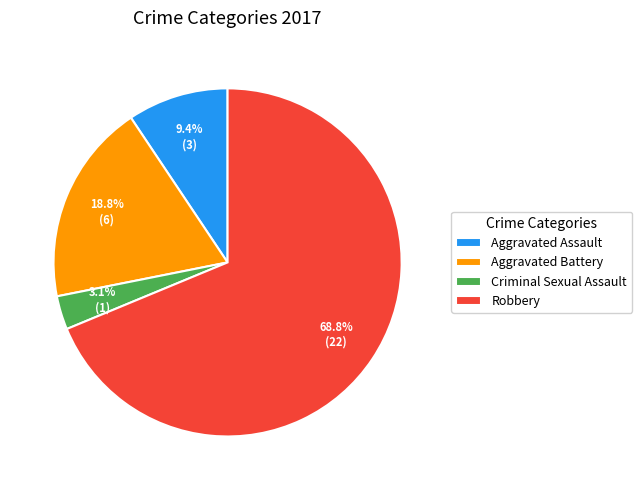

What is the total percentage of Aggravated Assault and Robbery?

78.1%